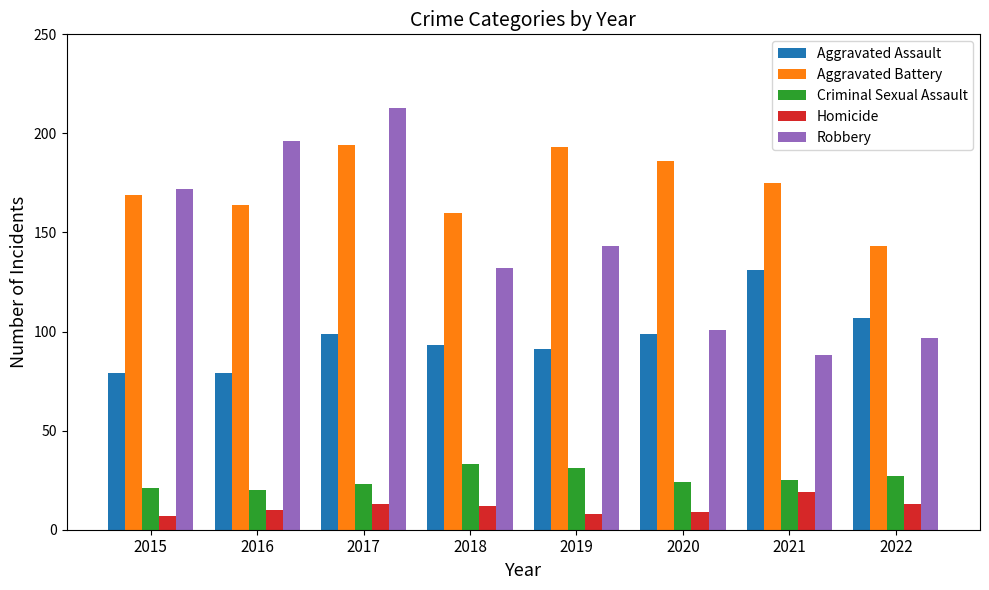

Reading right to left, what are all the values shown in this chart?

Aggravated Assault: 107	131	99	91	93	99	79	79
Aggravated Battery: 143	175	186	193	160	194	164	169
Criminal Sexual Assault: 27	25	24	31	33	23	20	21
Homicide: 13	19	9	8	12	13	10	7
Robbery: 97	88	101	143	132	213	196	172